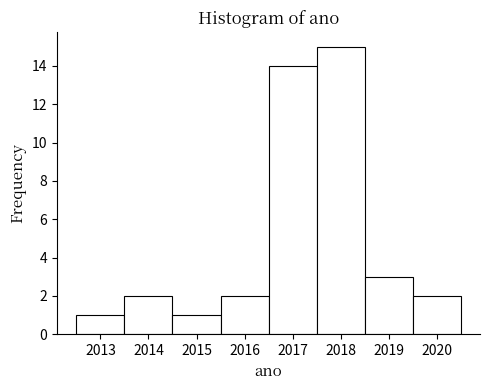

Reading left to right, list every bar in this chart as the range it spans on the x-axis followed by its height. The values are not printed on the chart, so give them approximately, as read against the axis.

2012.5 to 2013.5: 1
2013.5 to 2014.5: 2
2014.5 to 2015.5: 1
2015.5 to 2016.5: 2
2016.5 to 2017.5: 14
2017.5 to 2018.5: 15
2018.5 to 2019.5: 3
2019.5 to 2020.5: 2